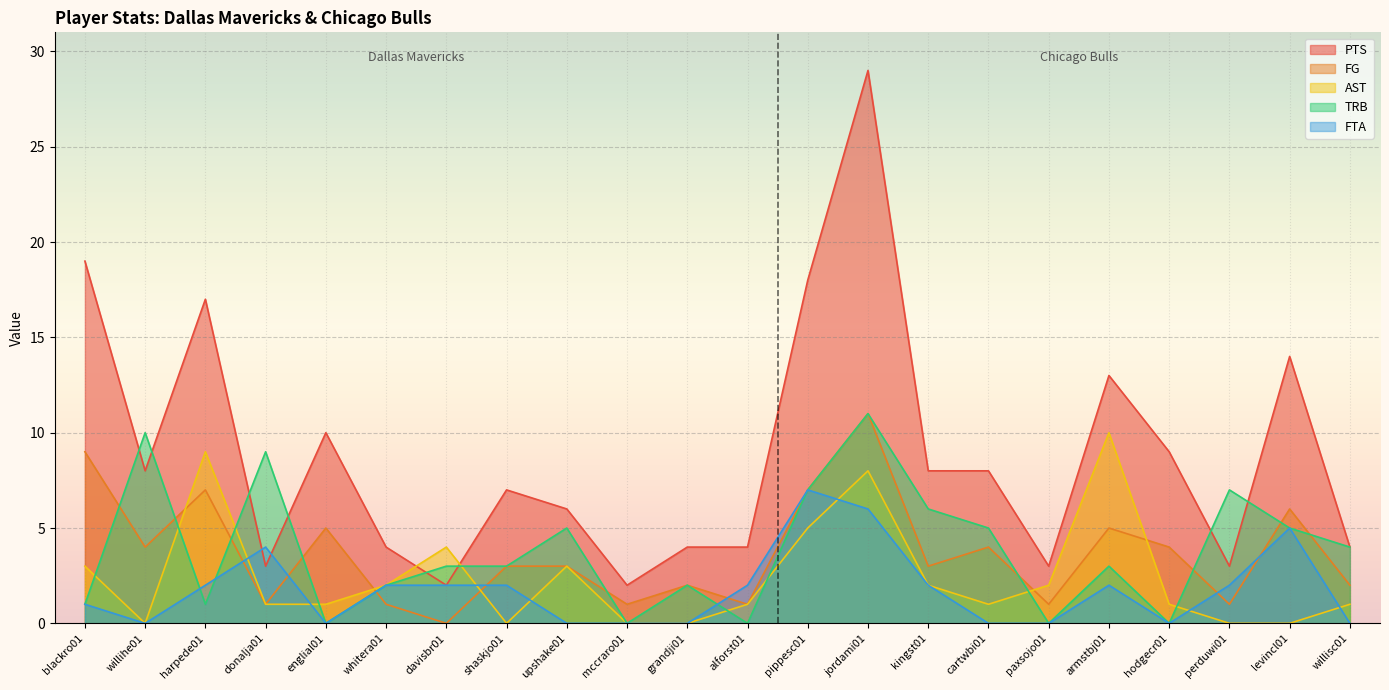

The AST series shows 2 at whitera01. True or false?

True